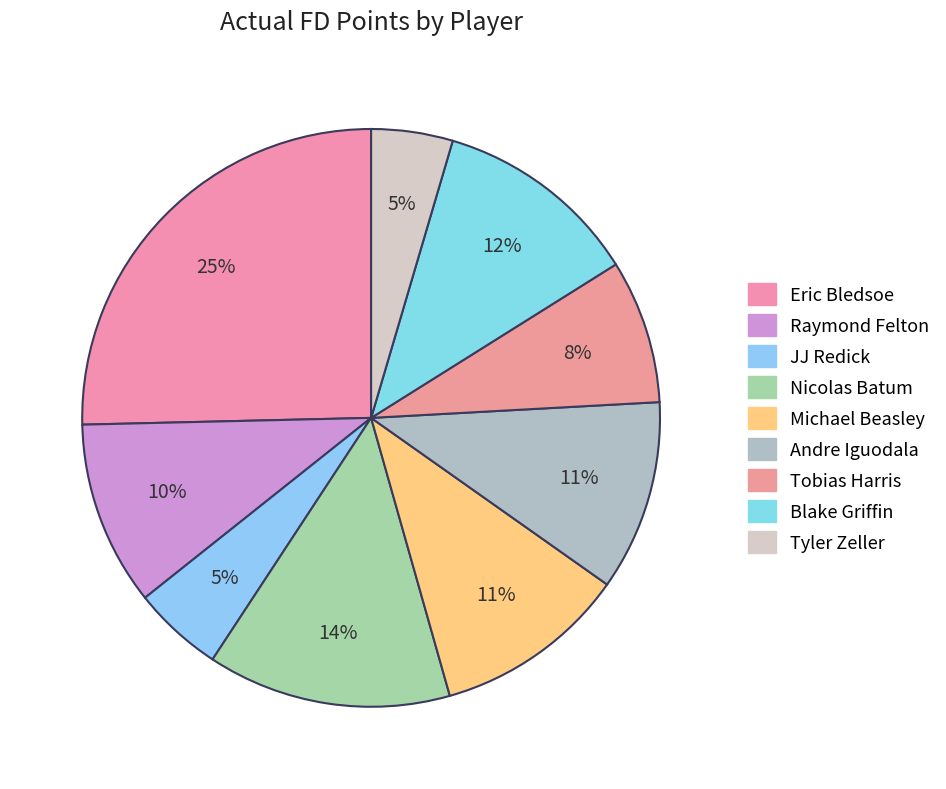

Rank the categories by value from highest to lowest.

Eric Bledsoe, Nicolas Batum, Blake Griffin, Michael Beasley, Andre Iguodala, Raymond Felton, Tobias Harris, JJ Redick, Tyler Zeller